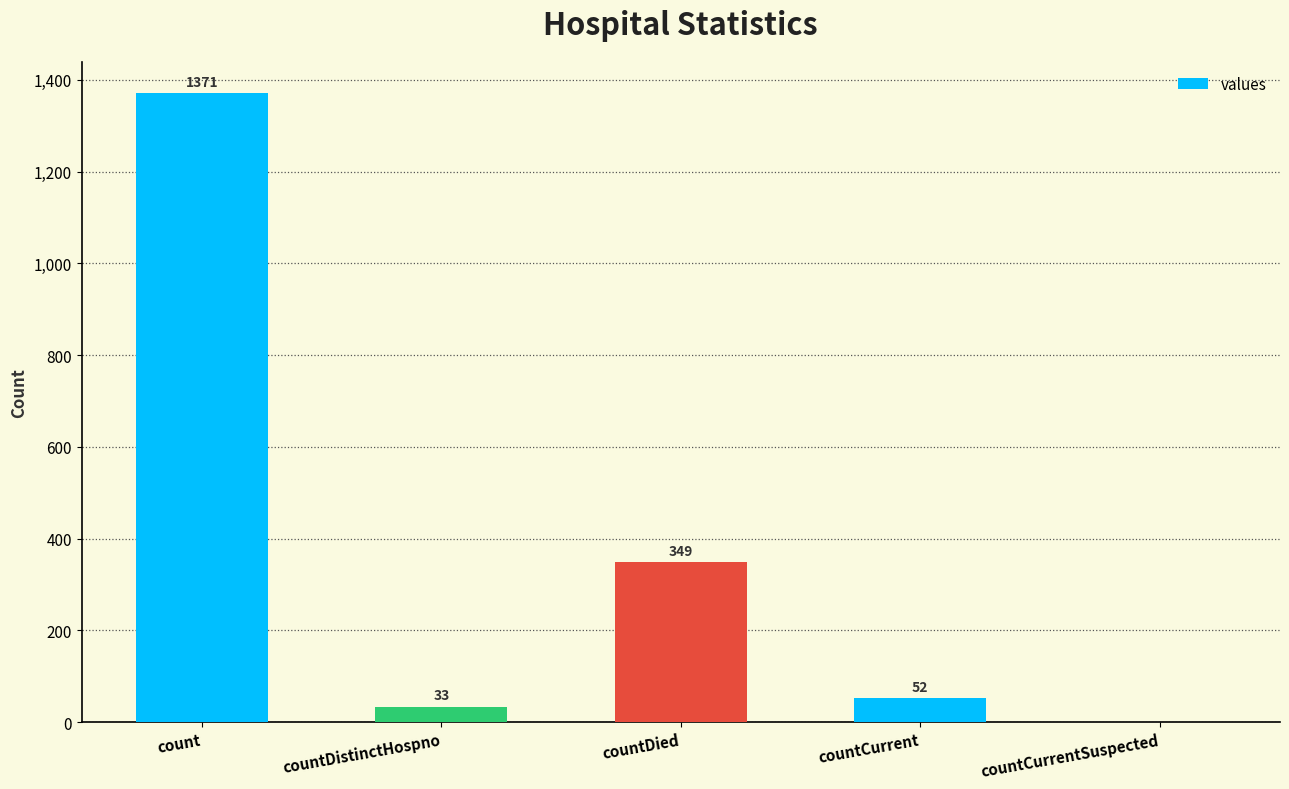

How many series are shown in this chart?

1